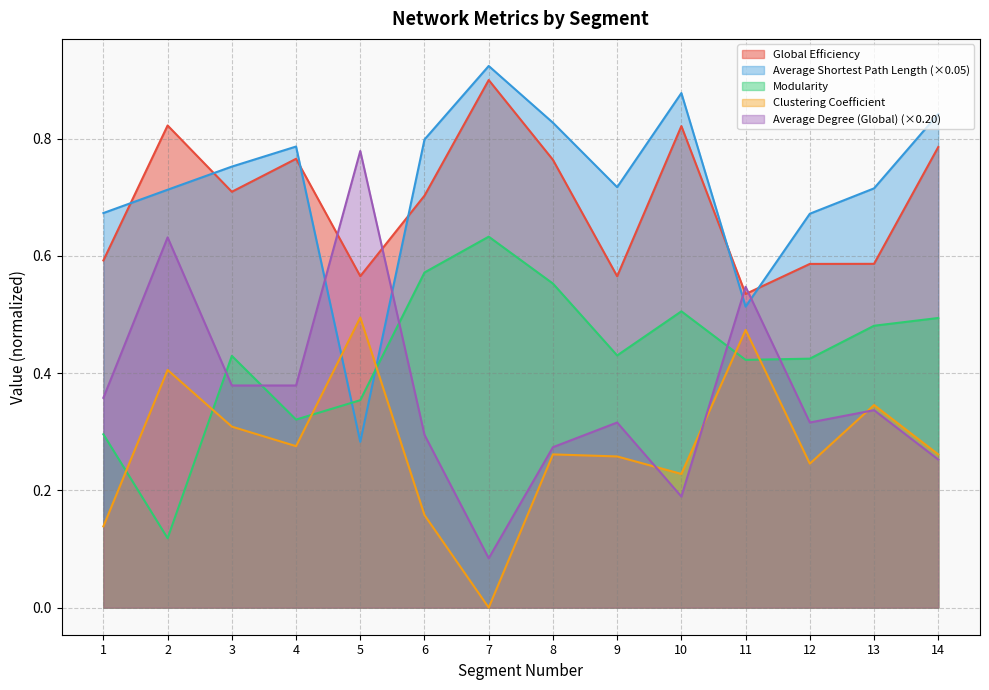

At which category is the sum across all series the highest?

2